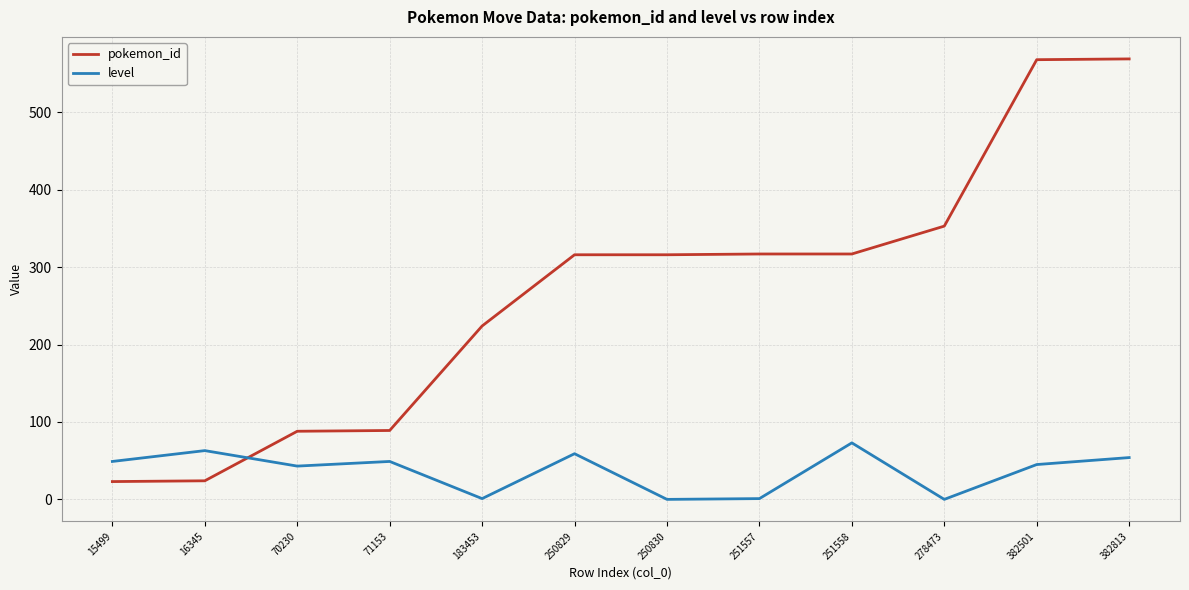

What is the difference between the maximum and minimum values in the level series?

73